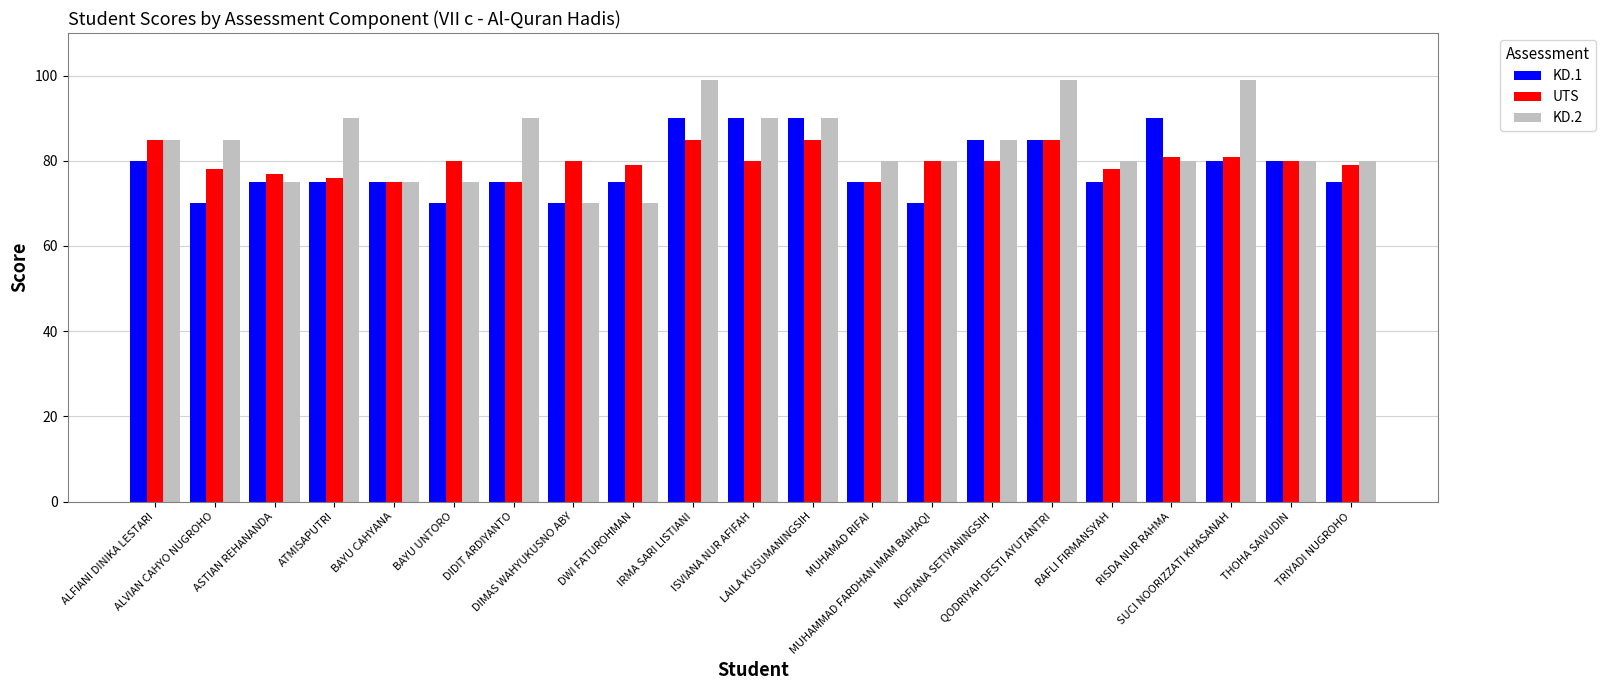

True or false: KD.1 has a value of 34 at MUHAMMAD FARDHAN IMAM BAIHAQI.

False